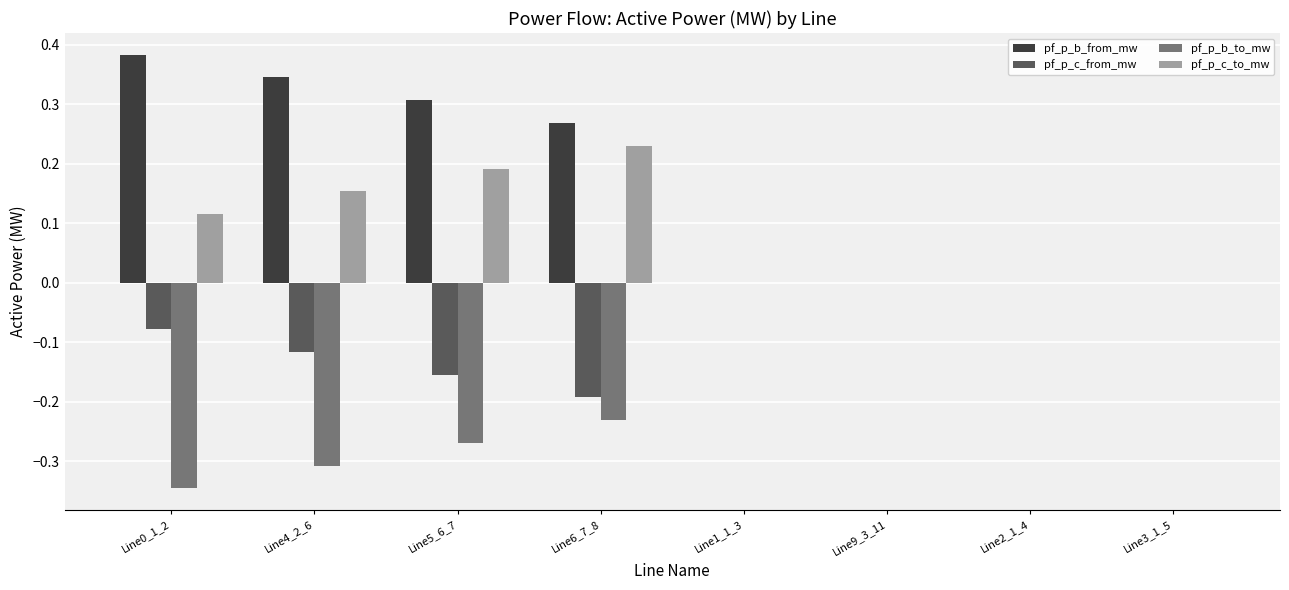

Is the value of pf_p_c_from_mw at Line4_2_6 greater than the value of pf_p_b_from_mw at Line1_1_3?

No